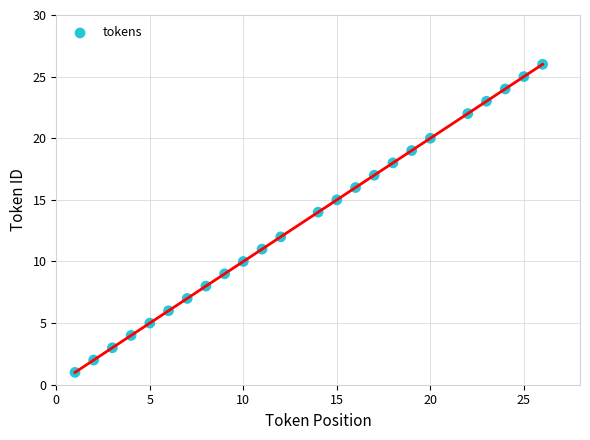

What is the range of X values (max minus min)?

25